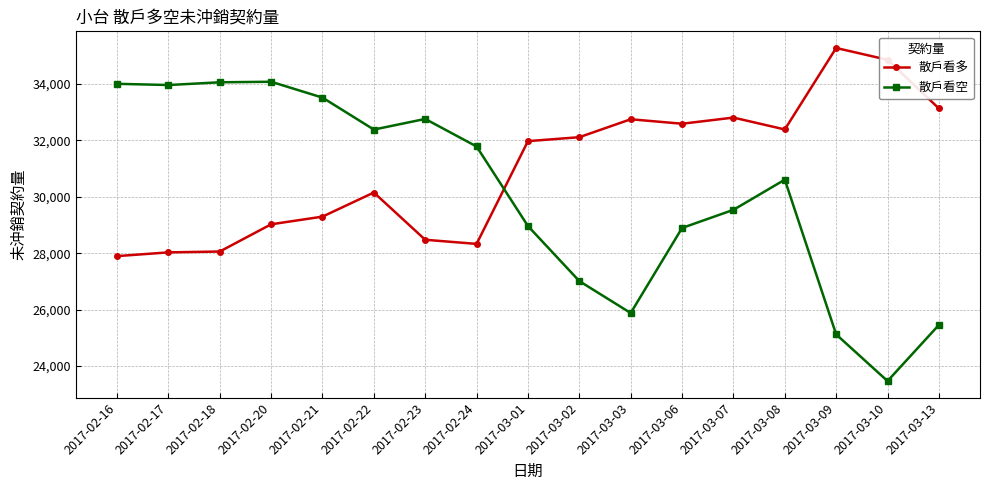

How many data points does each series have?

17